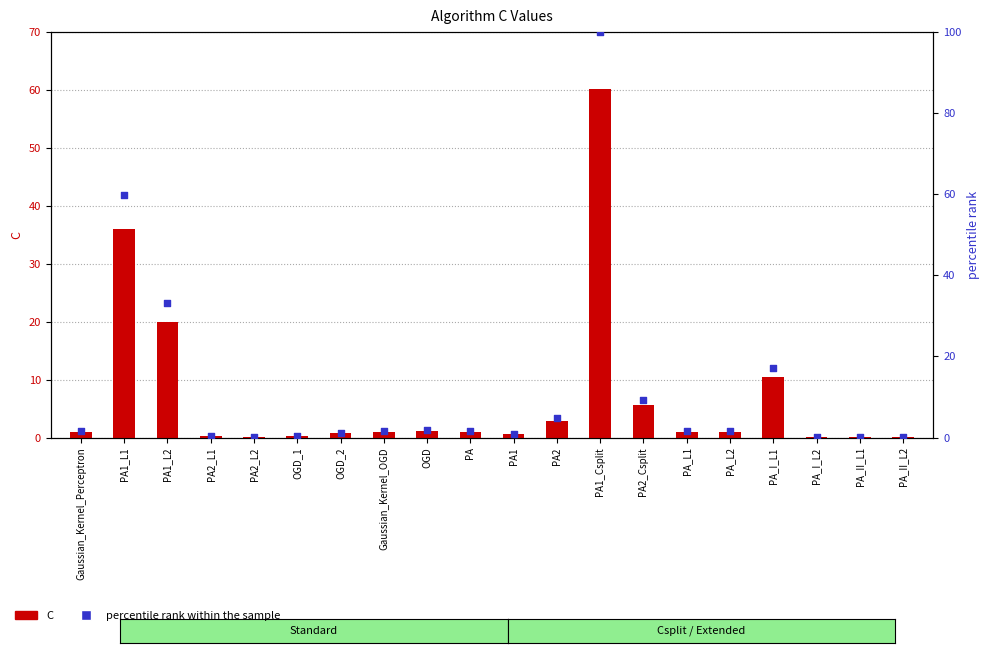

Which series reaches the maximum Y coordinate?

percentile rank within the sample